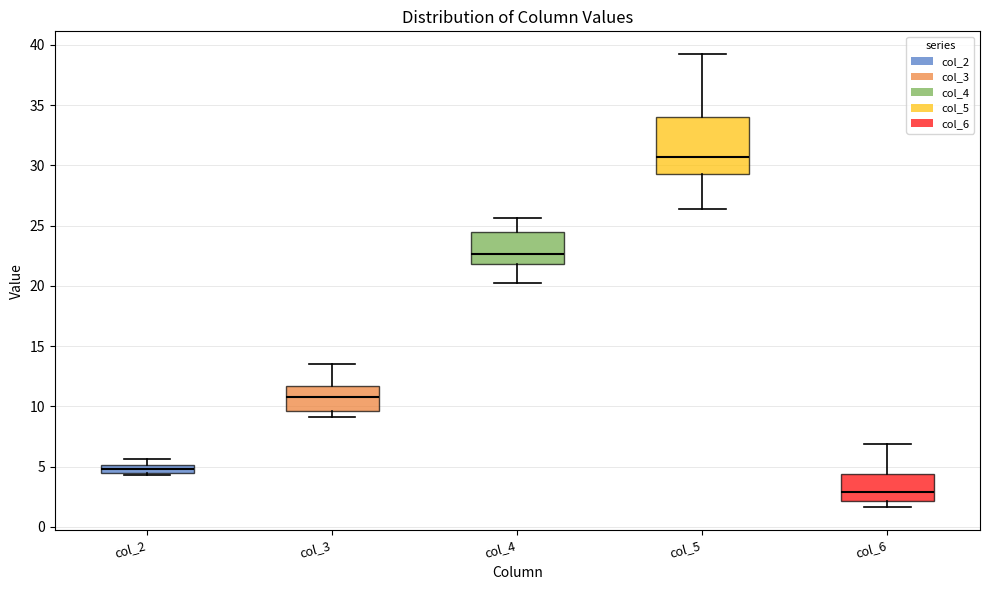

Which box's median line is the highest?

col_5